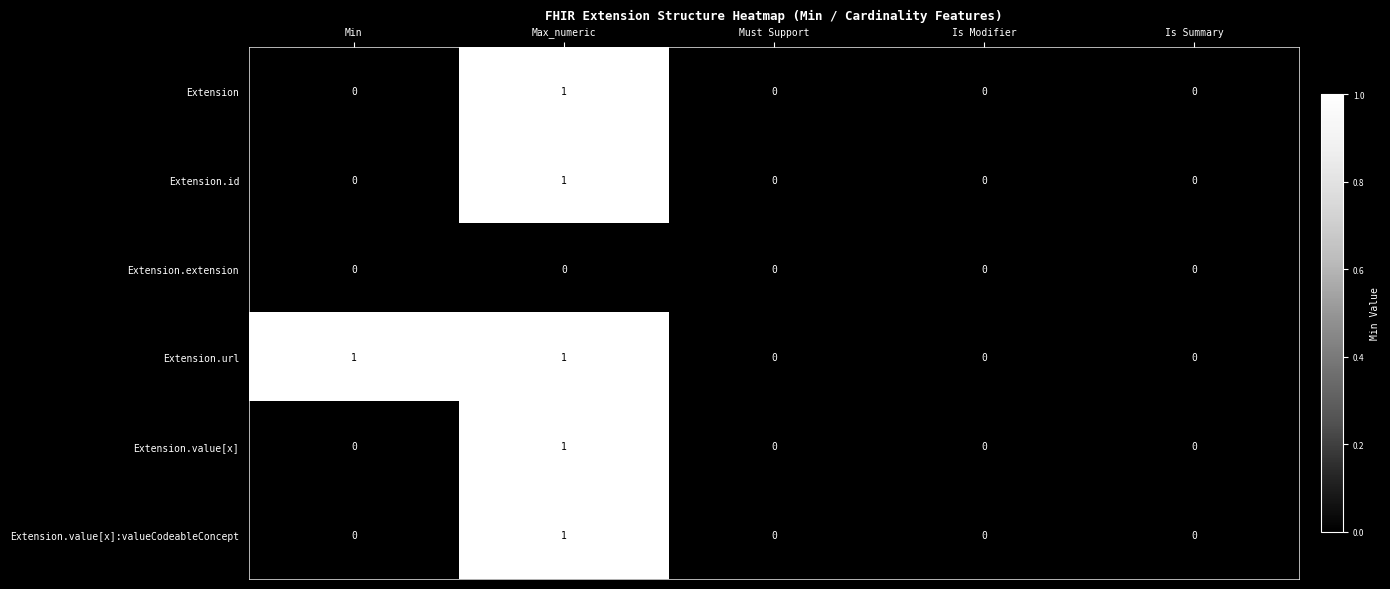

The value of Extension at Must Support is 0. True or false?

True